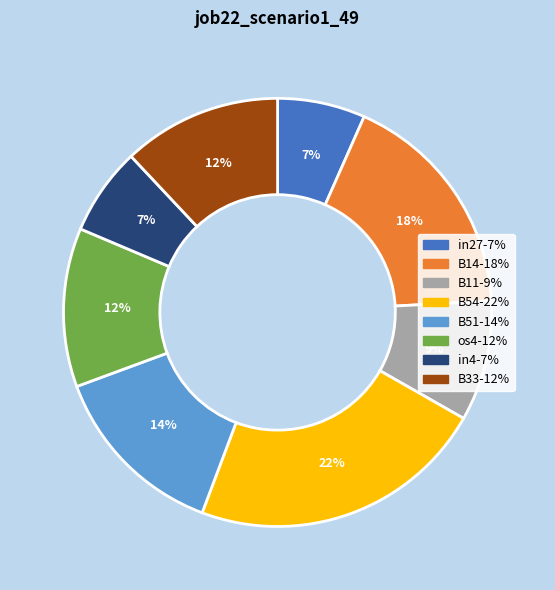

How many slices are in this pie chart?

8